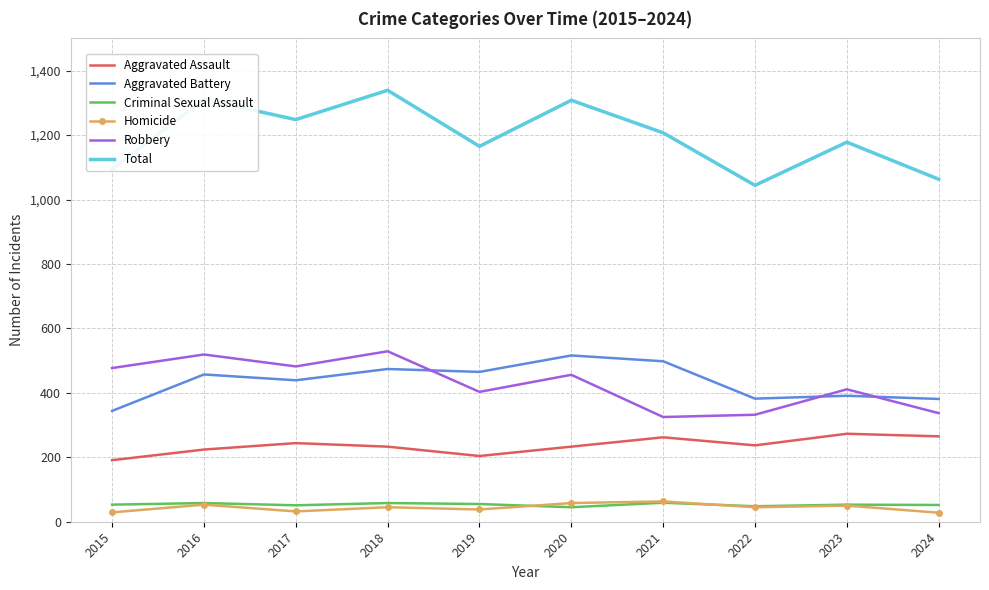

What is the minimum value shown in the chart?

28